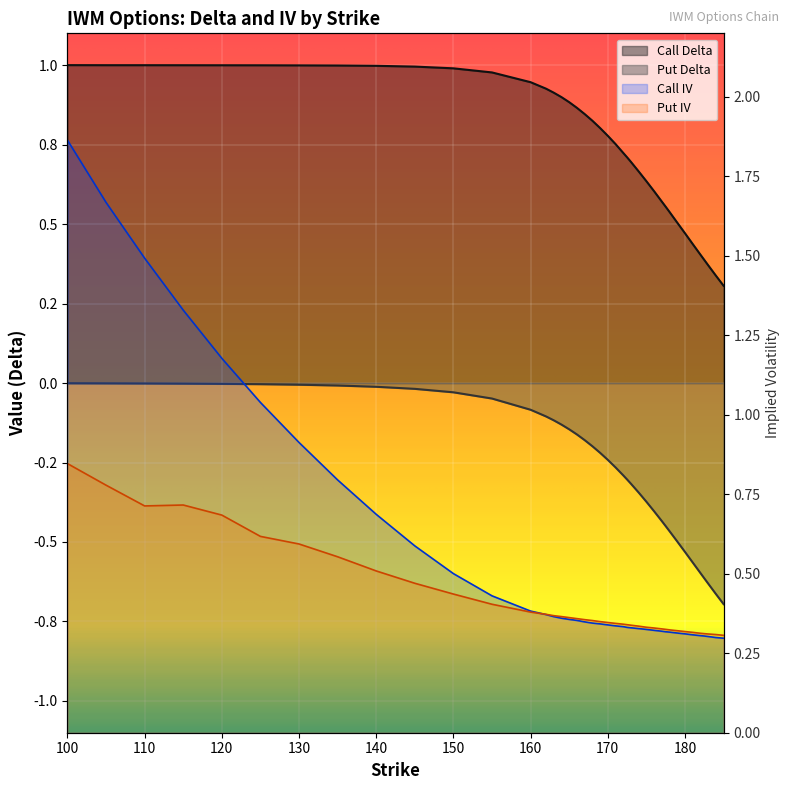

Reading left to right, list all the values displayed in this chart.

Call Delta: 100=1.0	105=1.0	110=1.0	115=1.0	120=1.0	125=1.0	130=1.0	135=1.0	140=1.0	145=1.0	150=1.0	155=1.0	160=0.9	162=0.9	163=0.9	164=0.9	165=0.9	166=0.9	167=0.8	168=0.8	169=0.8	170=0.8	171=0.8	172=0.7	172.5=0.7	173=0.7	174=0.7	175=0.6	176=0.6	177=0.6	177.5=0.6	178=0.5	179=0.5	180=0.5	181=0.4	182=0.4	182.5=0.4	183=0.4	184=0.3	185=0.3
Put Delta: 100=-0.0	105=-0.0	110=-0.0	115=-0.0	120=-0.0	125=-0.0	130=-0.0	135=-0.0	140=-0.0	145=-0.0	150=-0.0	155=-0.0	160=-0.1	162=-0.1	163=-0.1	164=-0.1	165=-0.1	166=-0.2	167=-0.2	168=-0.2	169=-0.2	170=-0.2	171=-0.3	172=-0.3	172.5=-0.3	173=-0.3	174=-0.3	175=-0.4	176=-0.4	177=-0.4	177.5=-0.5	178=-0.5	179=-0.5	180=-0.5	181=-0.6	182=-0.6	182.5=-0.6	183=-0.6	184=-0.7	185=-0.7
Call IV: 100=1.9	105=1.7	110=1.5	115=1.3	120=1.2	125=1.0	130=0.9	135=0.8	140=0.7	145=0.6	150=0.5	155=0.4	160=0.4	162=0.4	163=0.4	164=0.4	165=0.4	166=0.4	167=0.3	168=0.3	169=0.3	170=0.3	171=0.3	172=0.3	172.5=0.3	173=0.3	174=0.3	175=0.3	176=0.3	177=0.3	177.5=0.3	178=0.3	179=0.3	180=0.3	181=0.3	182=0.3	182.5=0.3	183=0.3	184=0.3	185=0.3
Put IV: 100=0.8	105=0.8	110=0.7	115=0.7	120=0.7	125=0.6	130=0.6	135=0.6	140=0.5	145=0.5	150=0.4	155=0.4	160=0.4	162=0.4	163=0.4	164=0.4	165=0.4	166=0.4	167=0.4	168=0.4	169=0.3	170=0.3	171=0.3	172=0.3	172.5=0.3	173=0.3	174=0.3	175=0.3	176=0.3	177=0.3	177.5=0.3	178=0.3	179=0.3	180=0.3	181=0.3	182=0.3	182.5=0.3	183=0.3	184=0.3	185=0.3